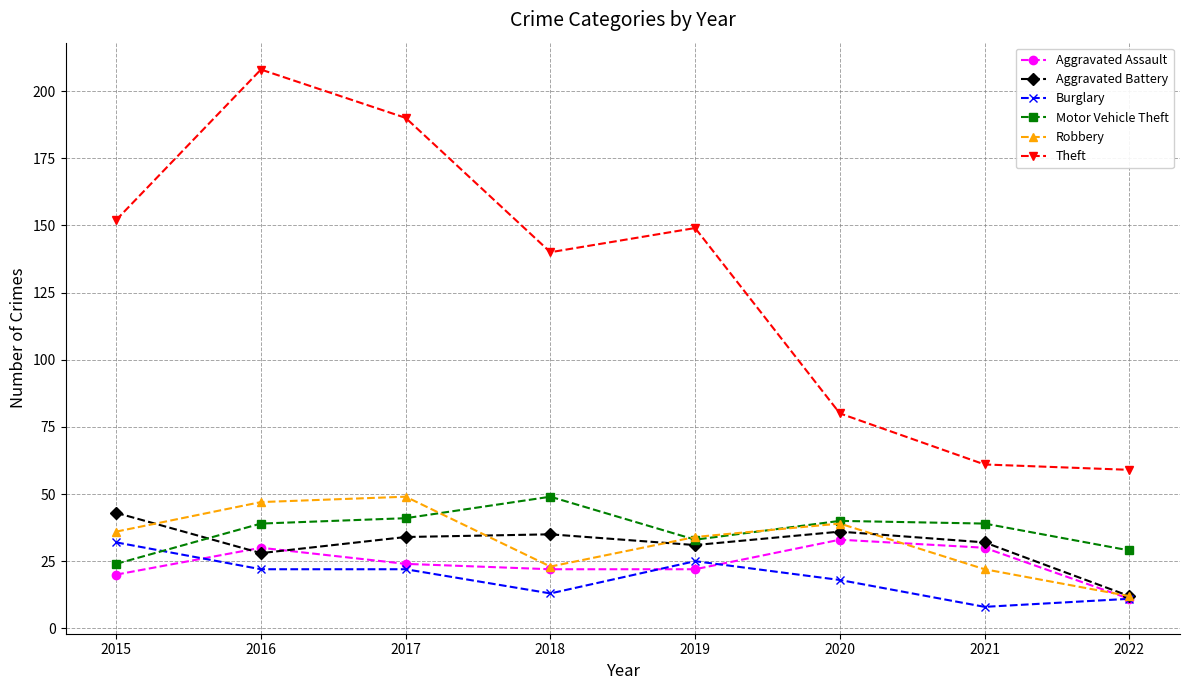

What is the value of the Robbery point at the 6th from the left?

39